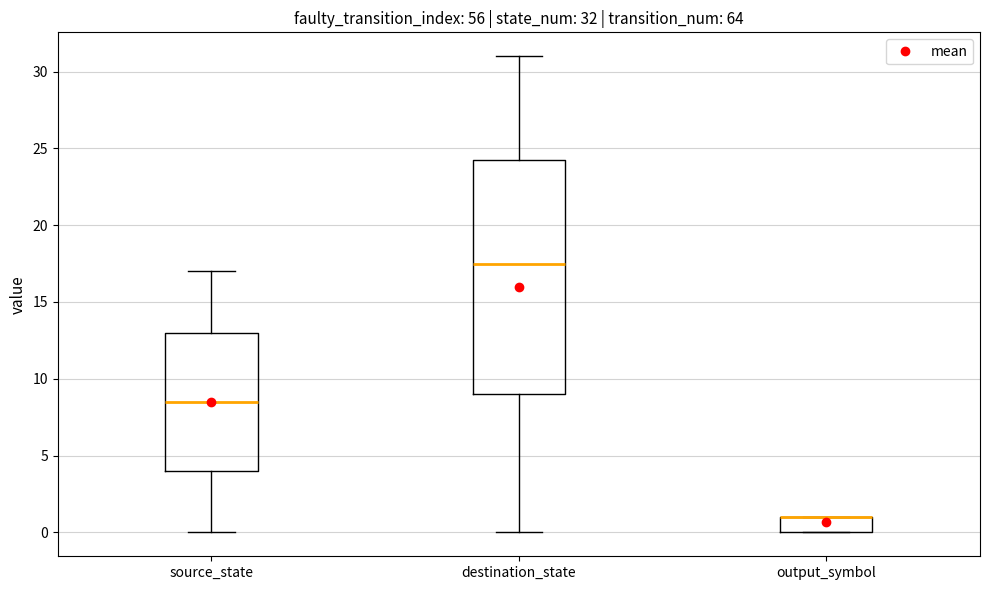

Which box is the tallest, from its lower edge to its upper edge?

destination_state